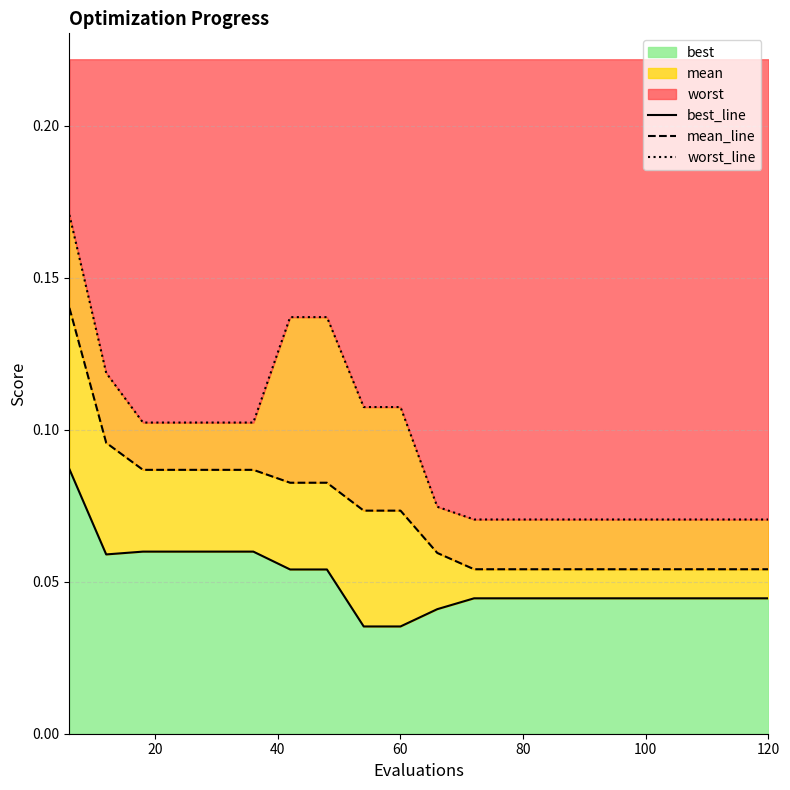

True or false: worst_line and mean_line intersect in this chart.

False